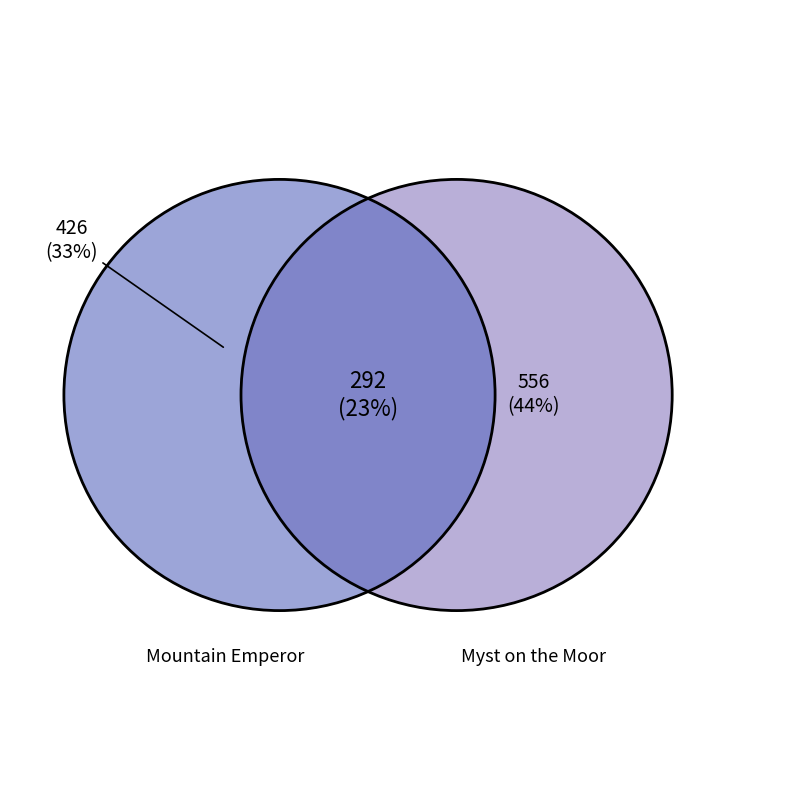

Is it true that Myst on the Moor is 29% of the pie?

False